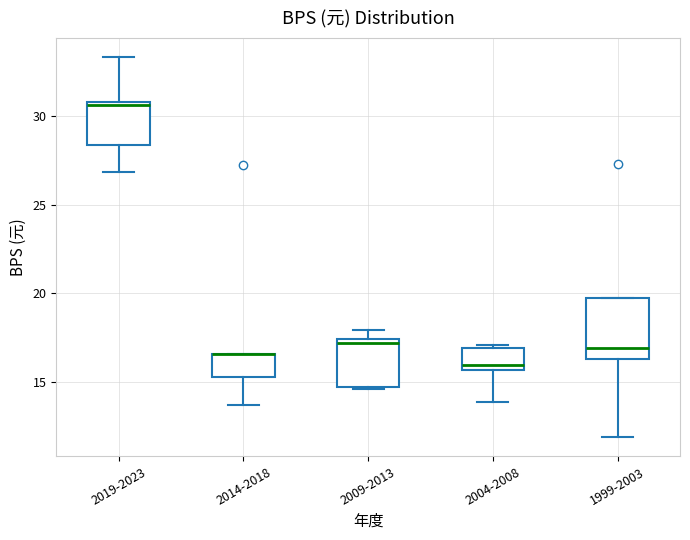

Reading left to right, transcribe this box plot: for each box, give where its median line is, the range the box spans, and where its two whiskers end, as read against the y-axis. The values are not printed on the chart, so give them approximately, as read against the axis.

2019-2023: median 30.5, box 28.5 to 31.0, whiskers 27.0 to 33.5
2014-2018: median 16.5 (drawn on the box's upper edge), box 15.5 to 16.5, whiskers 13.5 to 16.5
2009-2013: median 17.0, box 14.5 to 17.5, whiskers 14.5 to 18.0
2004-2008: median 16.0, box 15.5 to 17.0, whiskers 14.0 to 17.0
1999-2003: median 17.0, box 16.5 to 19.5, whiskers 12.0 to 19.5